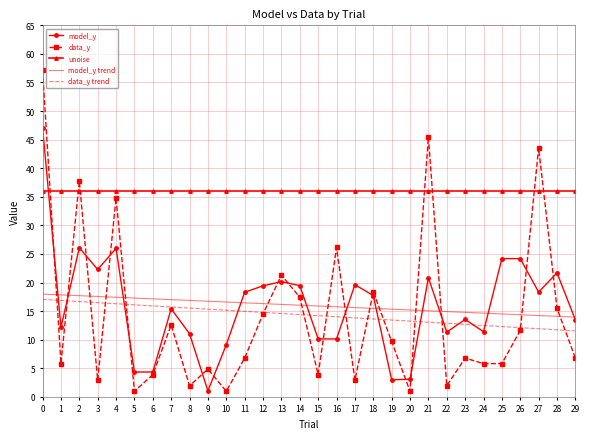

What is the greatest value displayed?

57.1